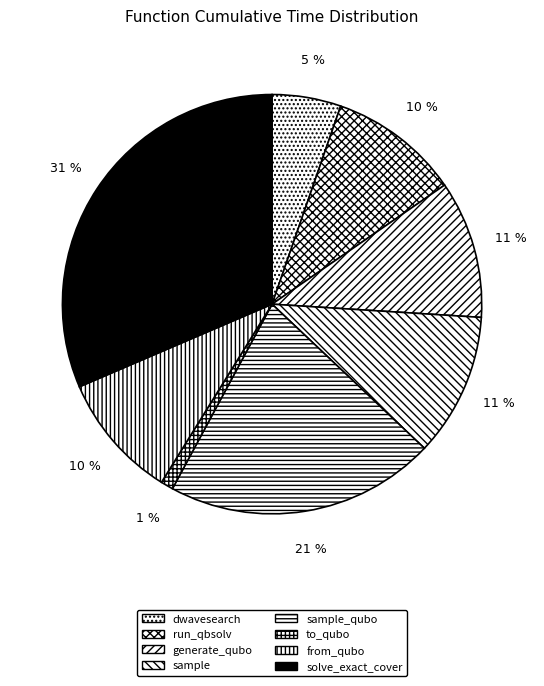

To the nearest percent, what is the average slice percentage?

12%